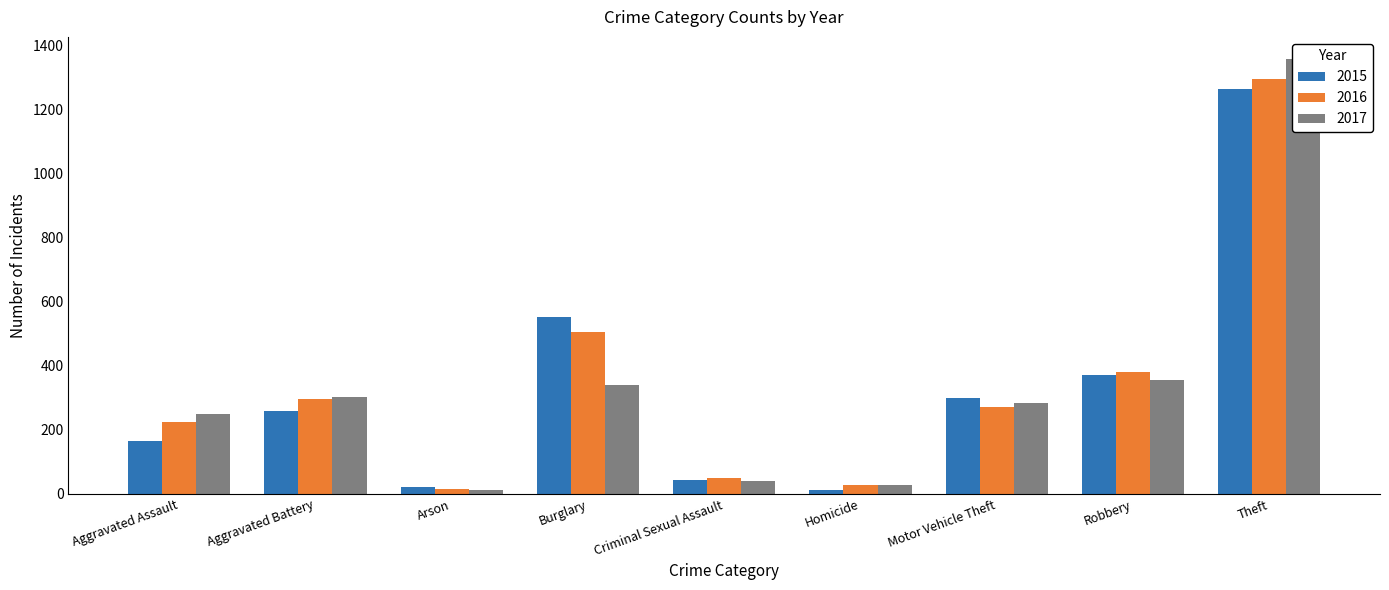

Between Homicide and Motor Vehicle Theft, which series saw the biggest shift?

2015